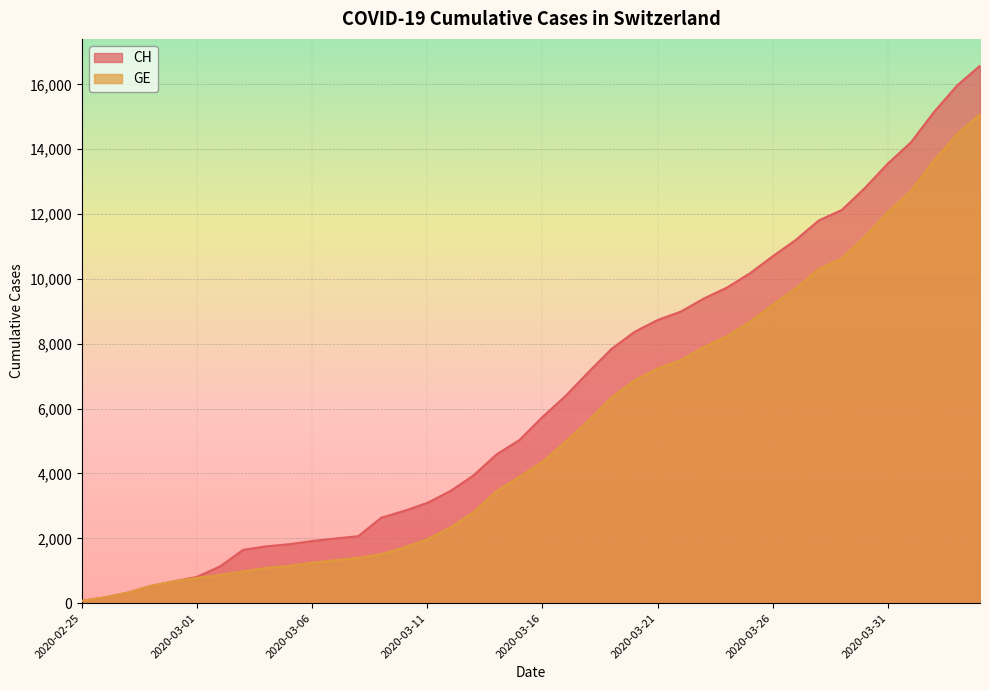

What position from the right is 2020-03-21?

15